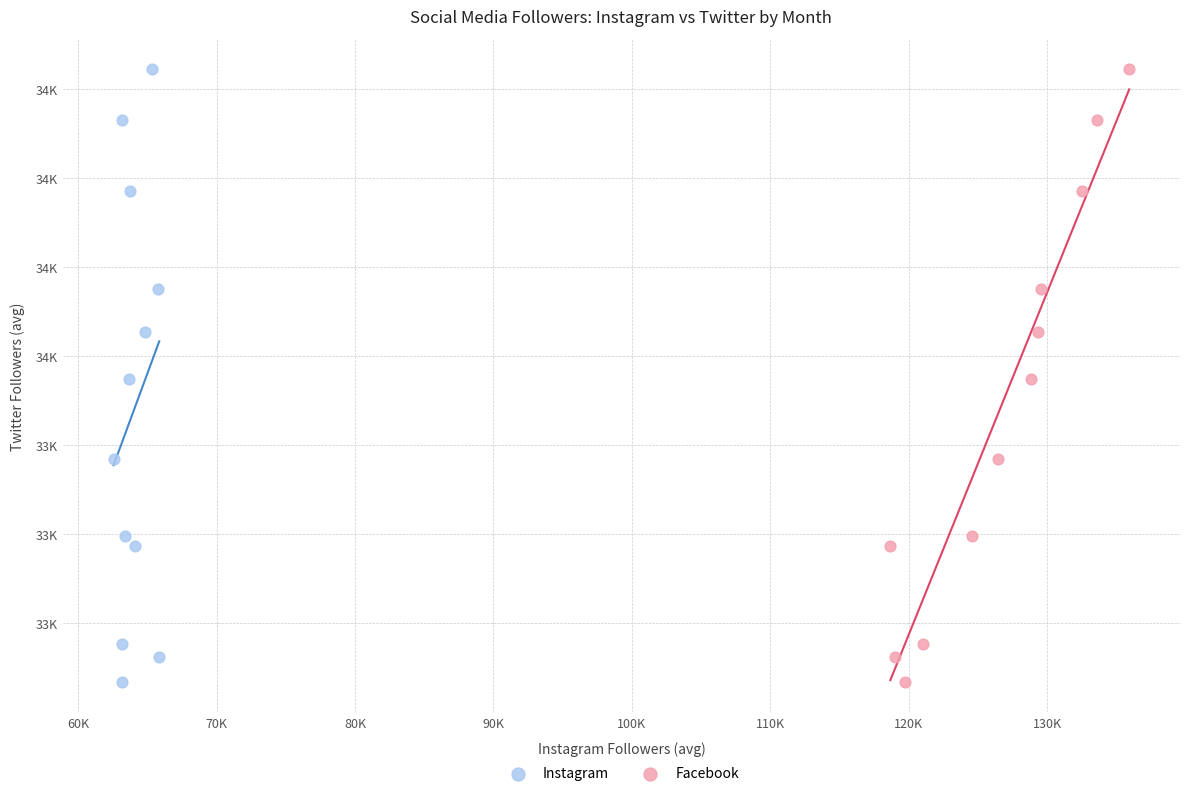

What are all the series names shown in the legend?

Instagram, Facebook